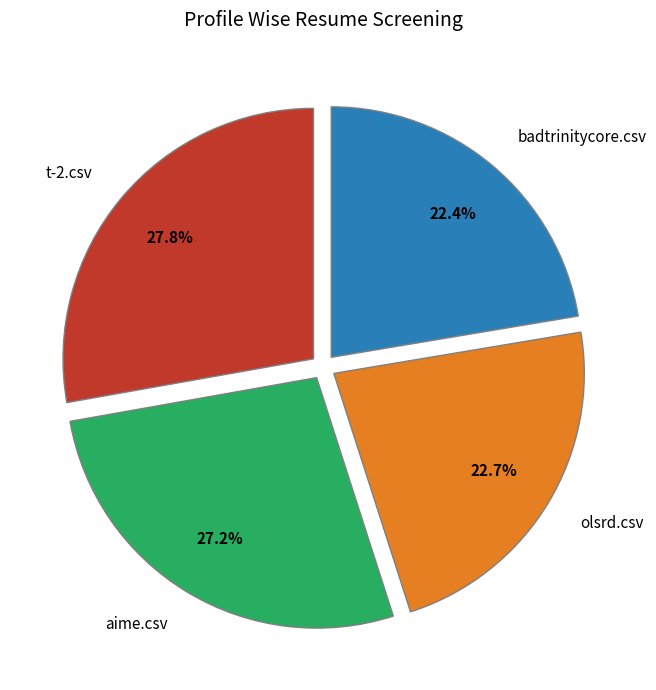

What percentage is NOT represented by olsrd.csv?

77.3%